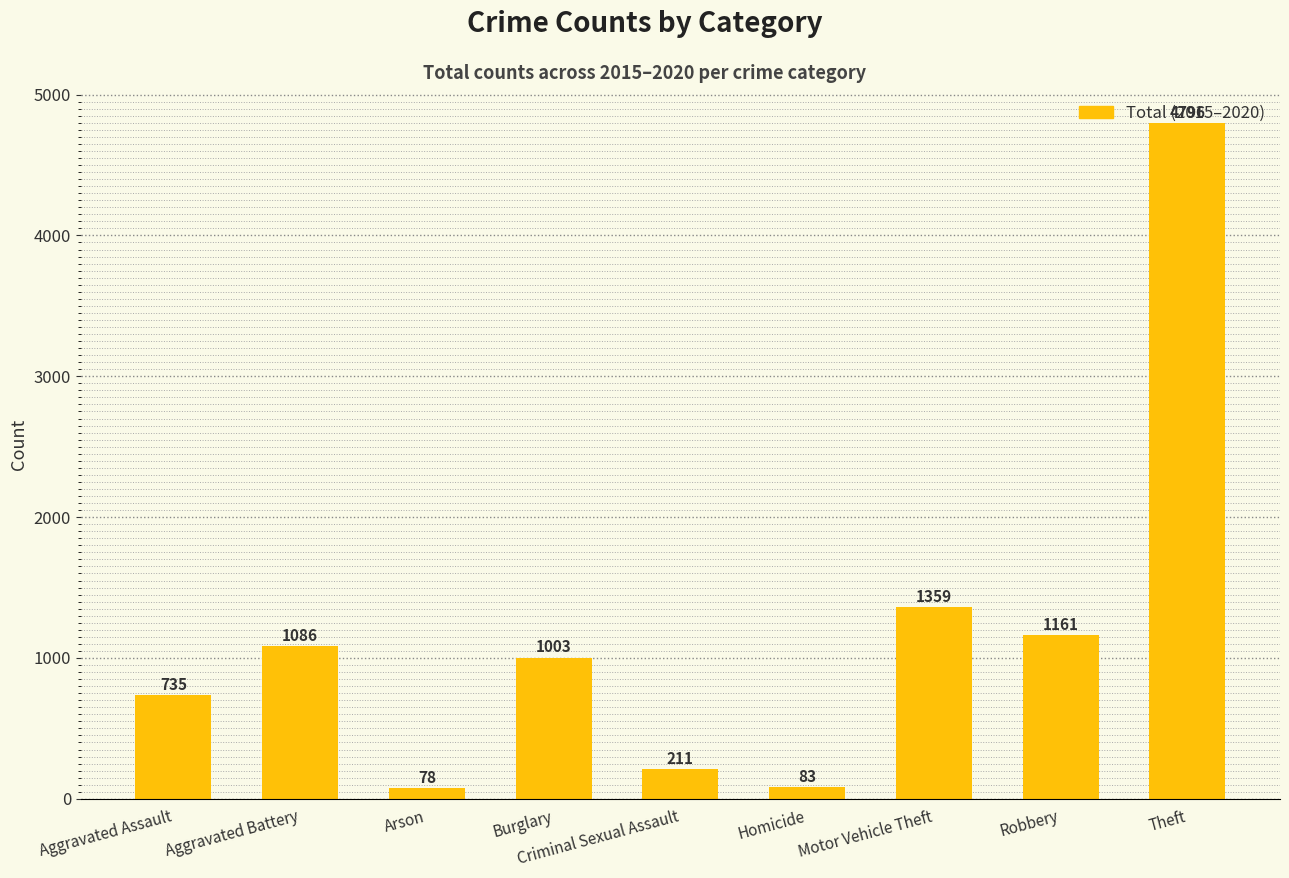

At which label is the value closest to 2437?

Motor Vehicle Theft